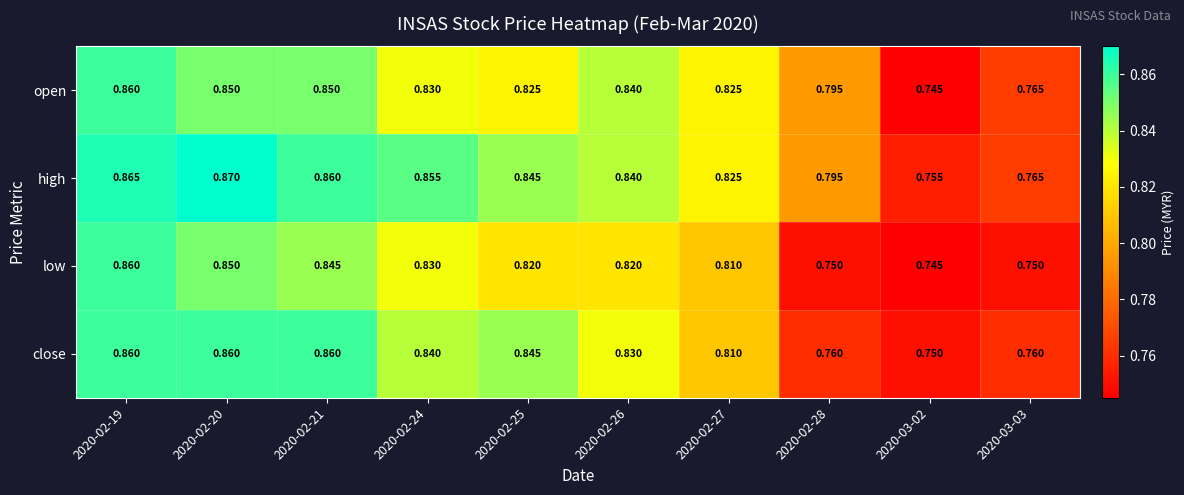

Which series has the largest total across all categories?

high